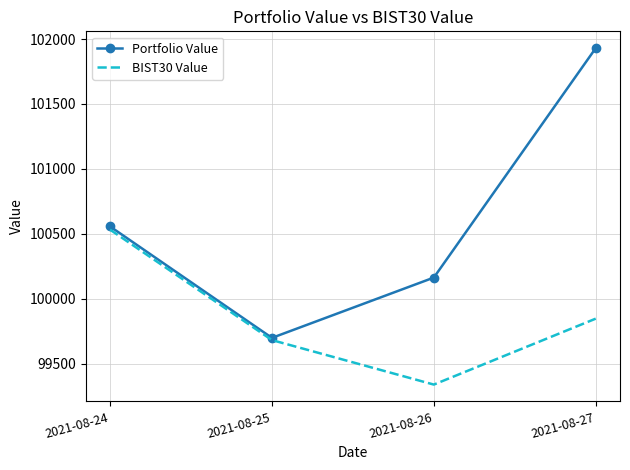

Which series has the largest range (max minus min)?

Portfolio Value